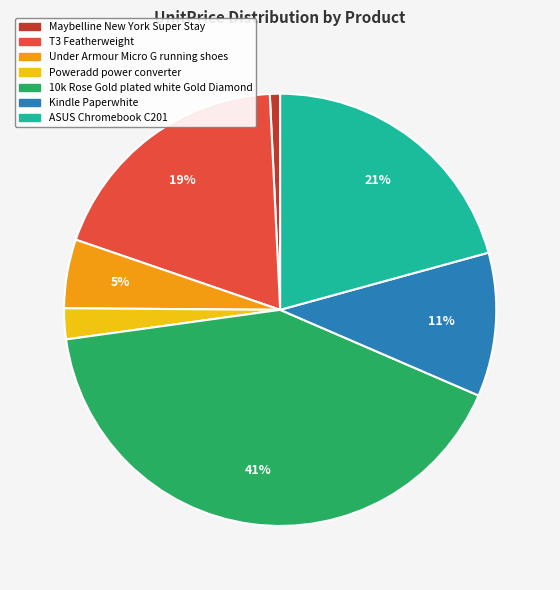

Is it true that Kindle Paperwhite is 16% of the pie?

False